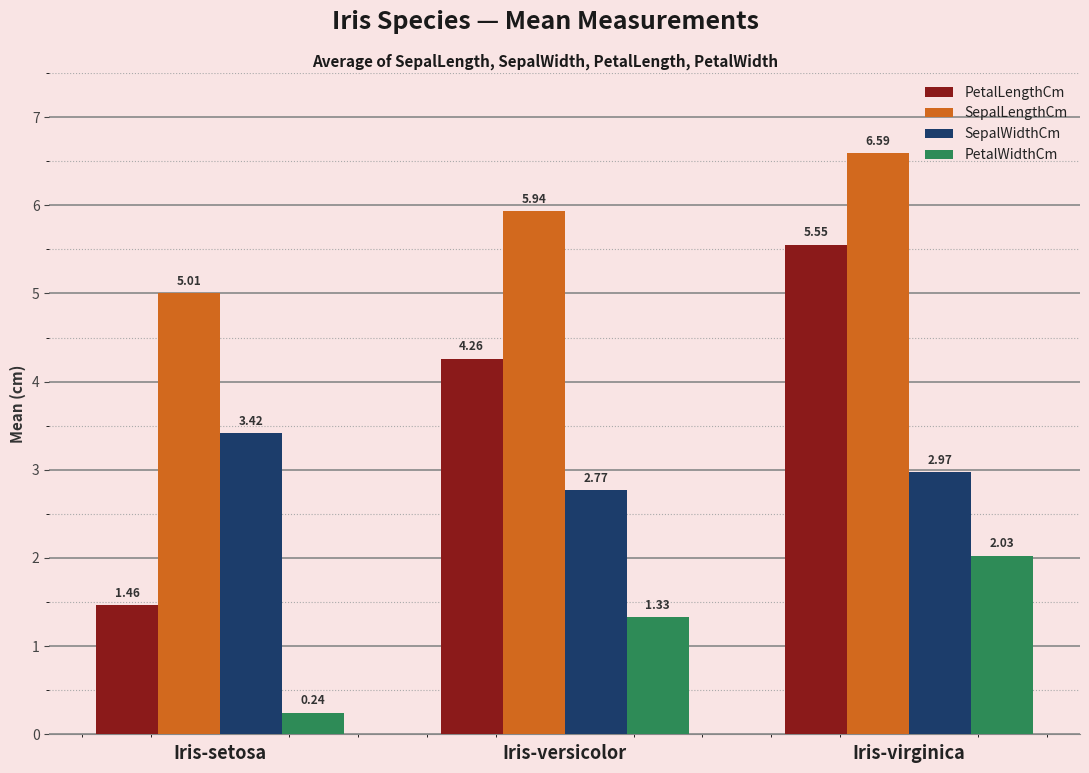

What is the sum of all PetalLengthCm values?

11.3